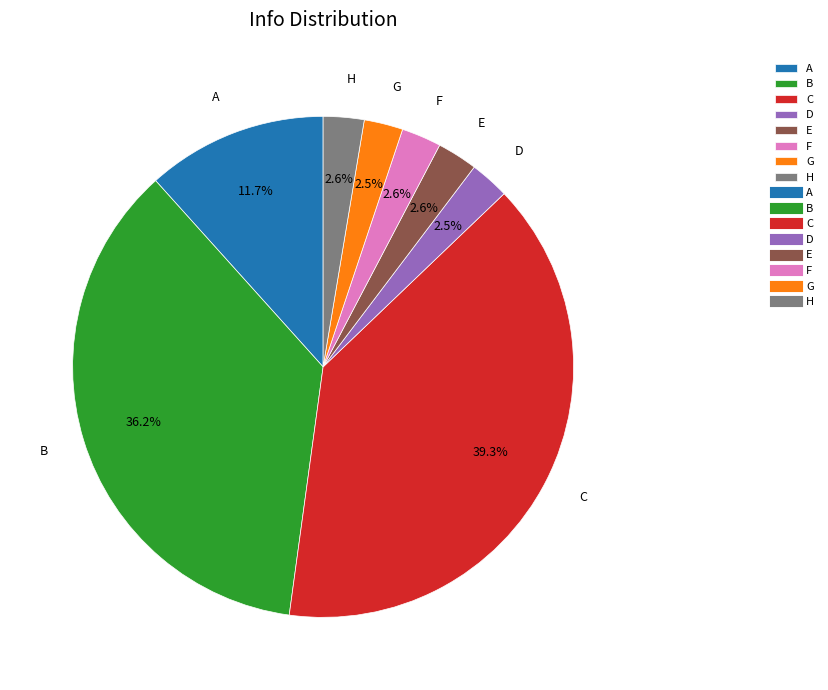

To the nearest percent, what is the combined percentage of D and F?

5%